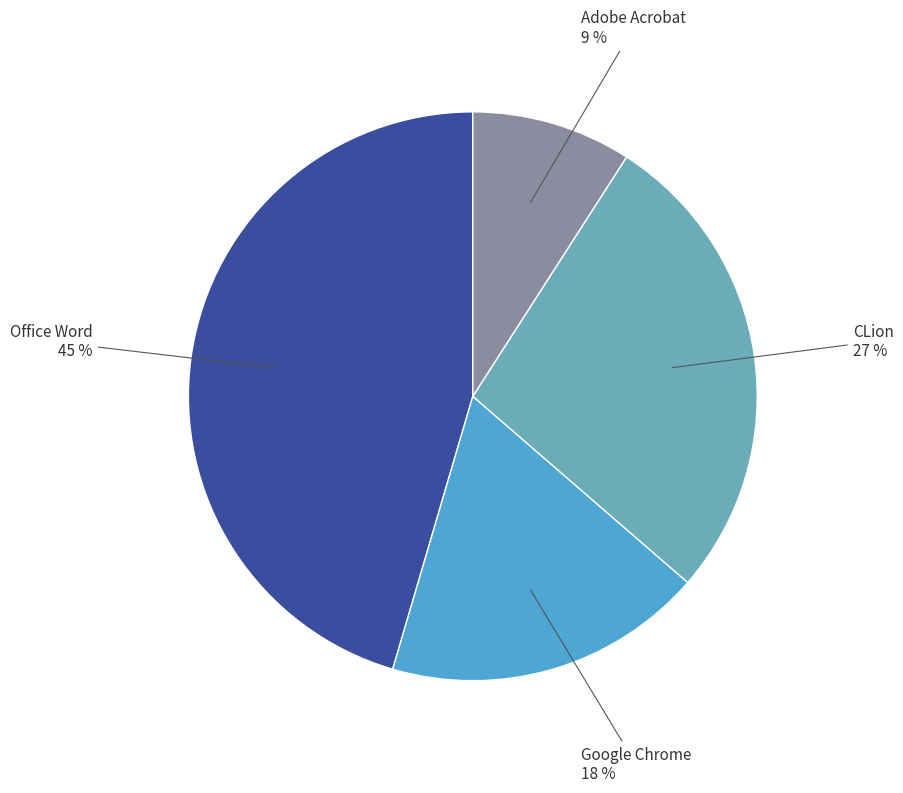

To the nearest percent, what is the average slice percentage?

25%